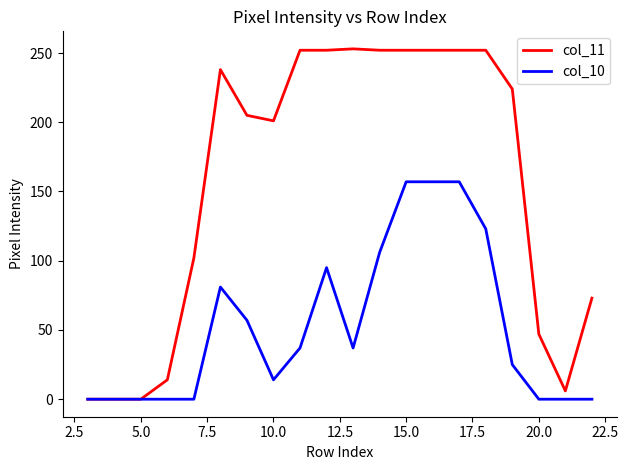

Rank the series by their average value, from lowest to highest.

col_10, col_11